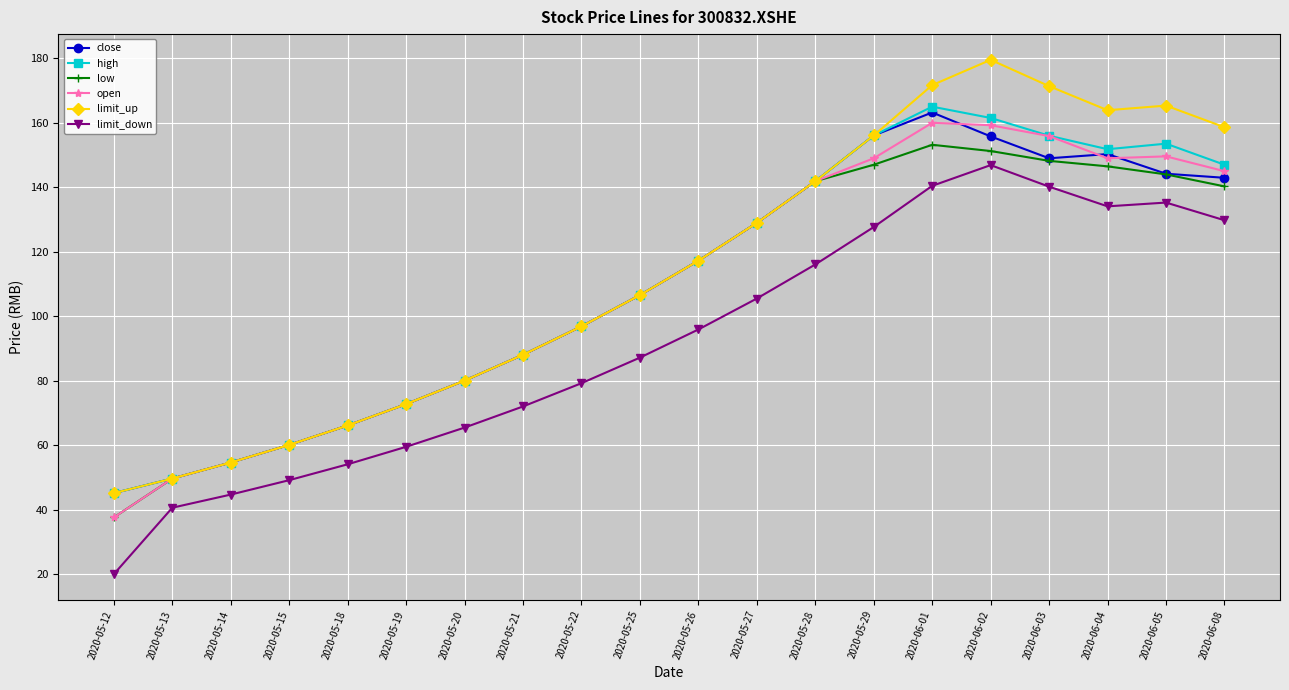

The value of limit_down at 2020-05-22 is 42.1. True or false?

False